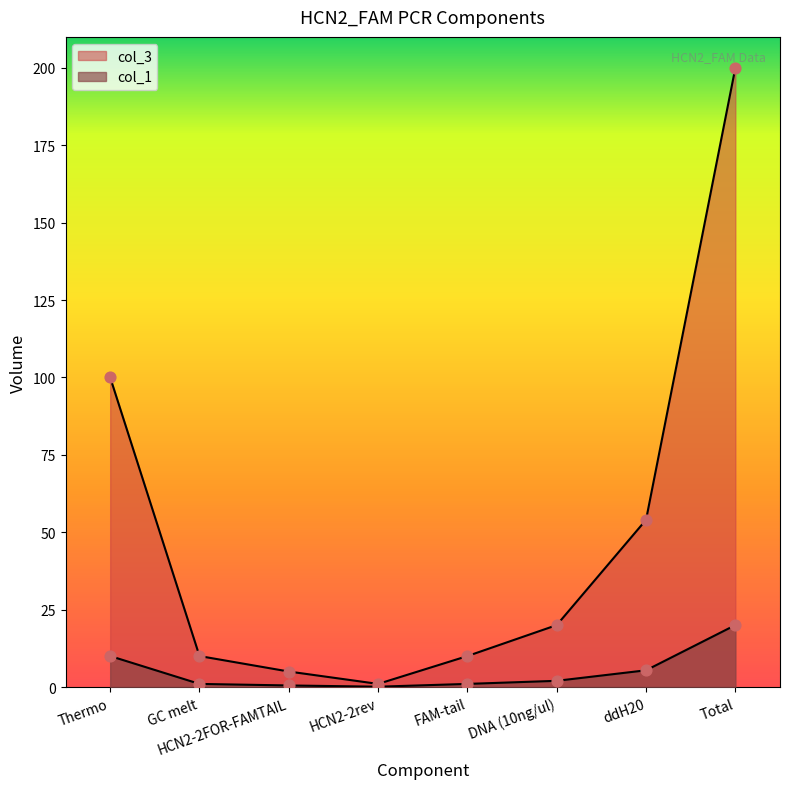

What is the total value across all series at Thermo?

110.0